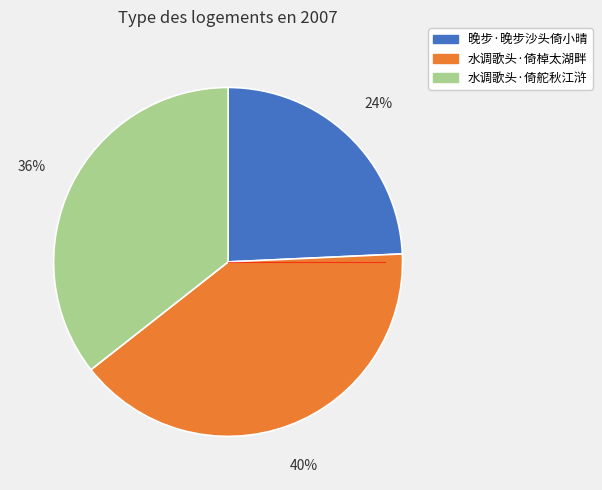

Combined, do 水调歌头·倚舵秋江浒 and 晚步·晚步沙头倚小晴 account for over 50%?

Yes